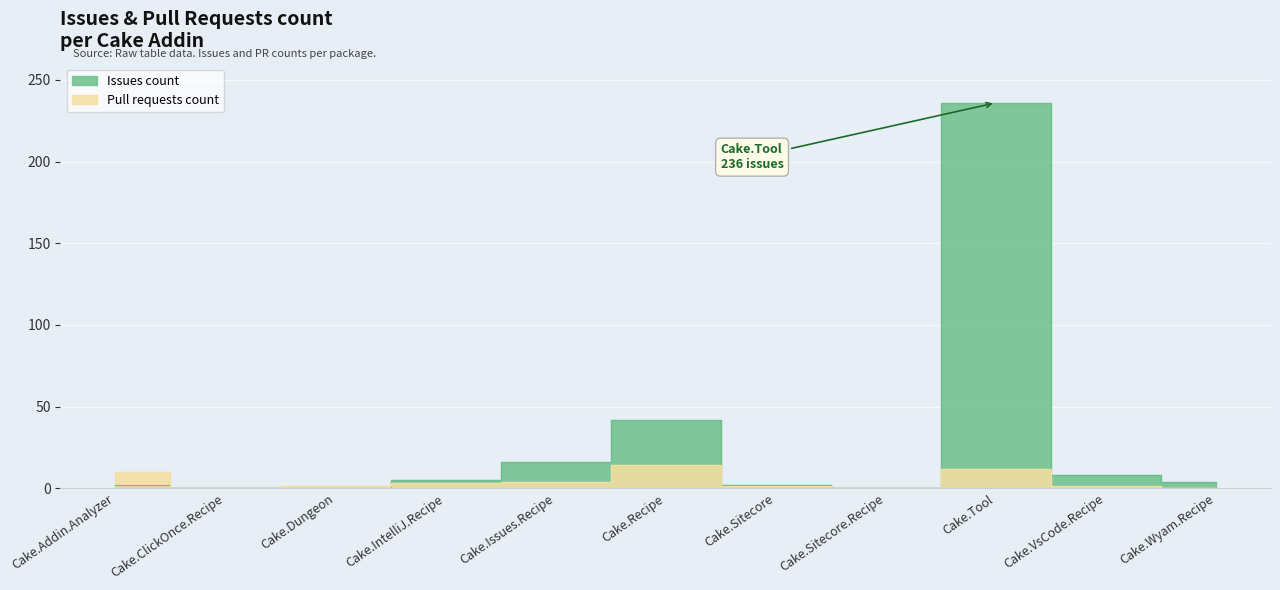

Which series ends up on top after the final intersection of Issues count and Pull requests count?

Issues count